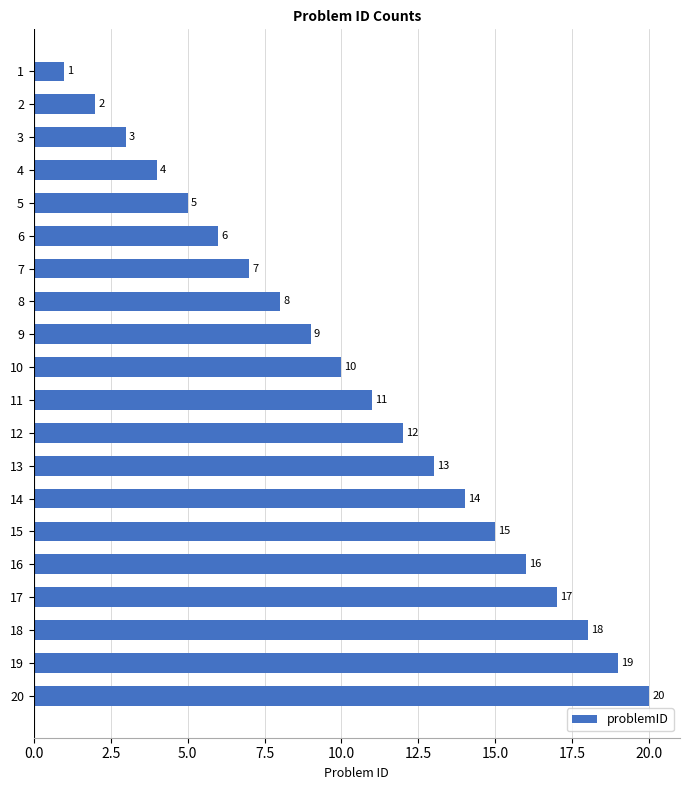

True or false: the data shows 23 at 15.

False